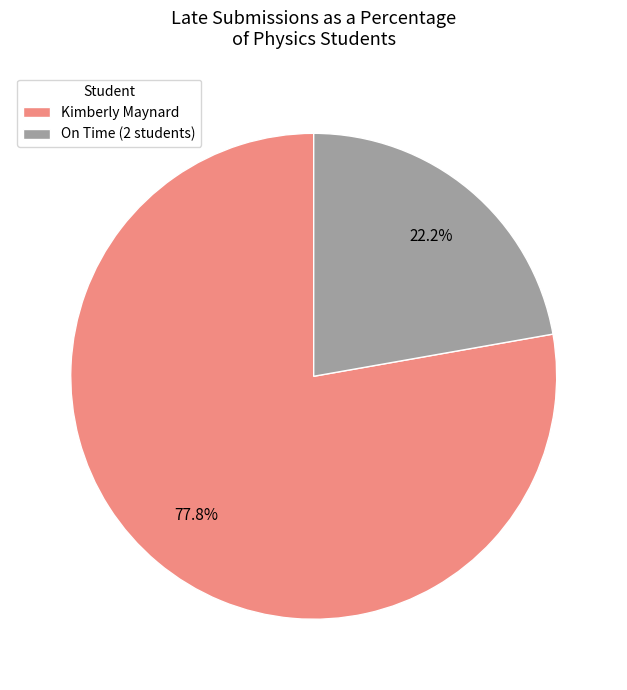

What percentage do On Time (2 students) and Kimberly Maynard together represent?

100.0%